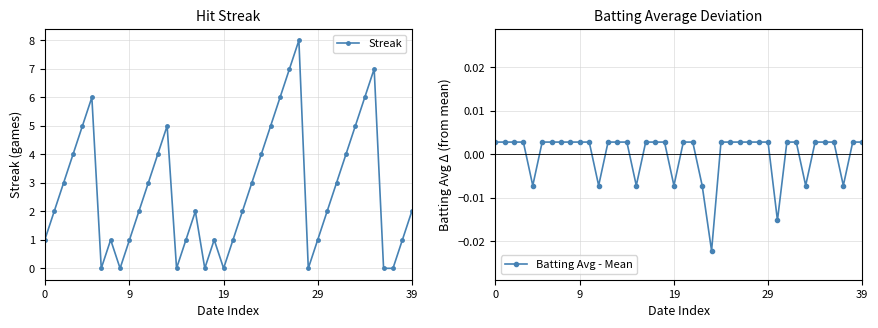

What is the maximum value shown in the chart?

8.0